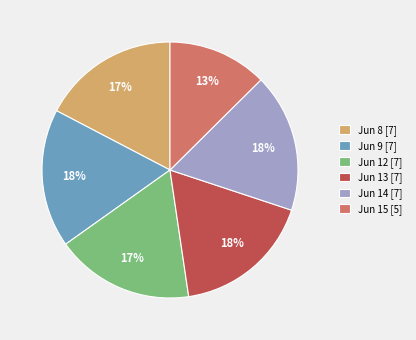

Count the number of slices in the pie.

6